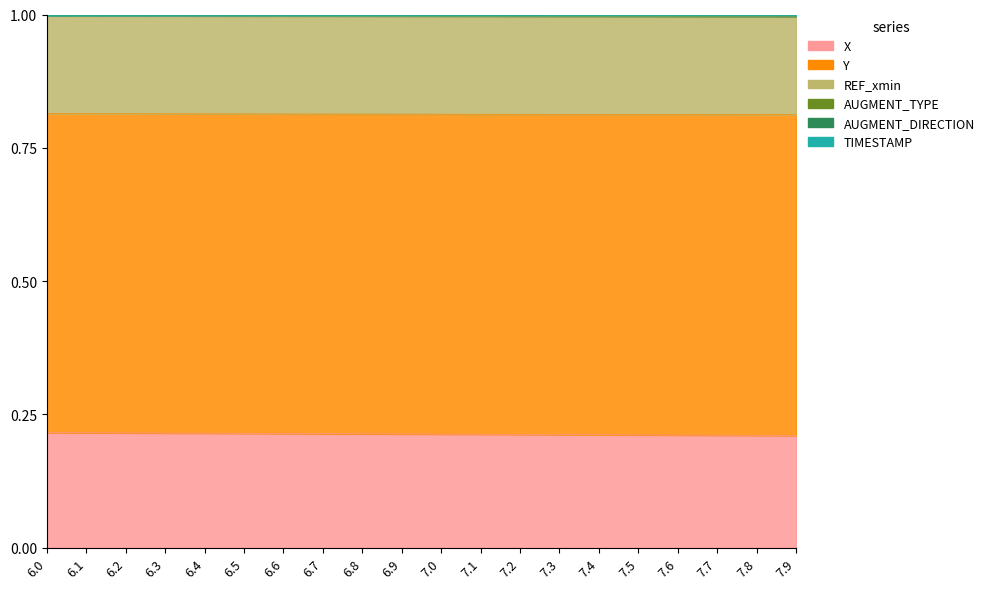

What is the sum of the TIMESTAMP values at 7.2 and 7.6?

2.0